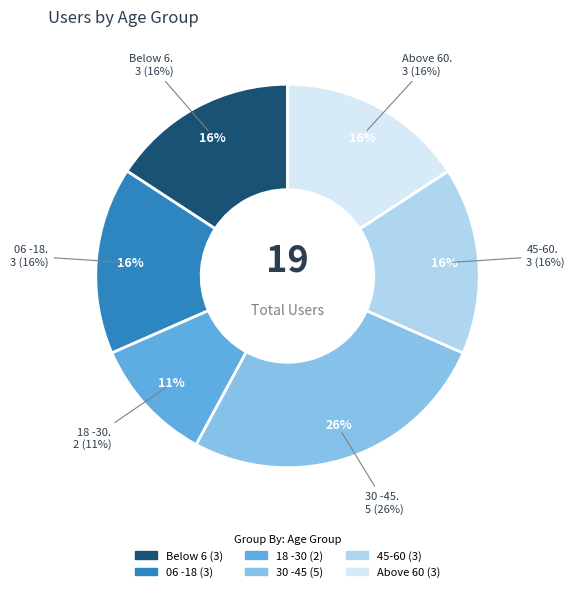

Is it true that Above 60 is 16% of the pie?

True